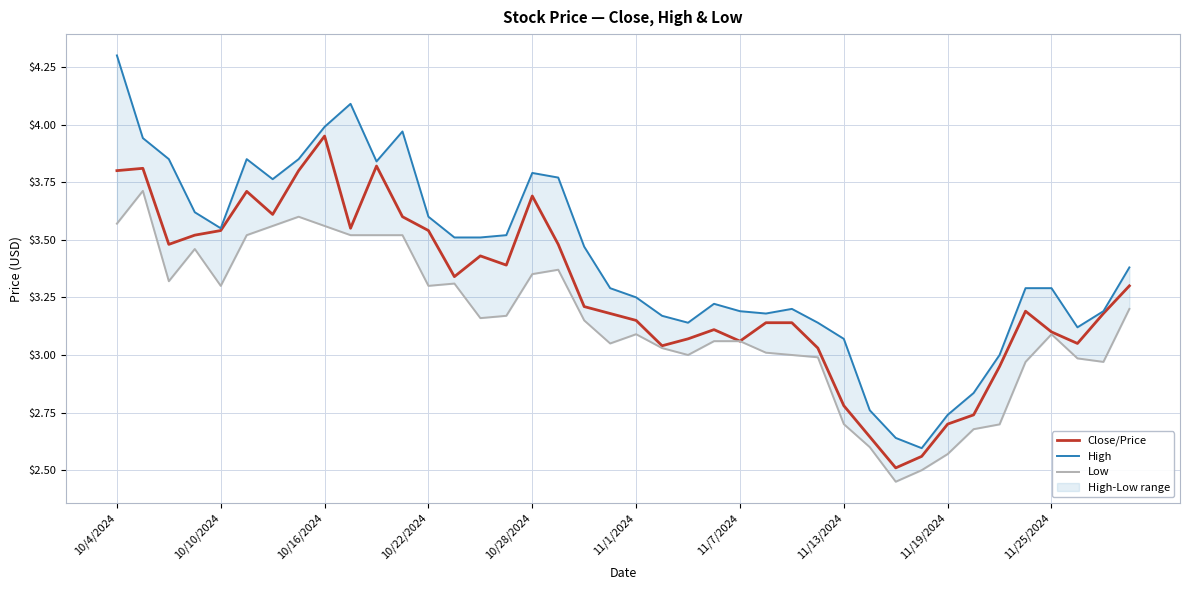

At which label does Close/Price first exceed 3?

10/4/2024